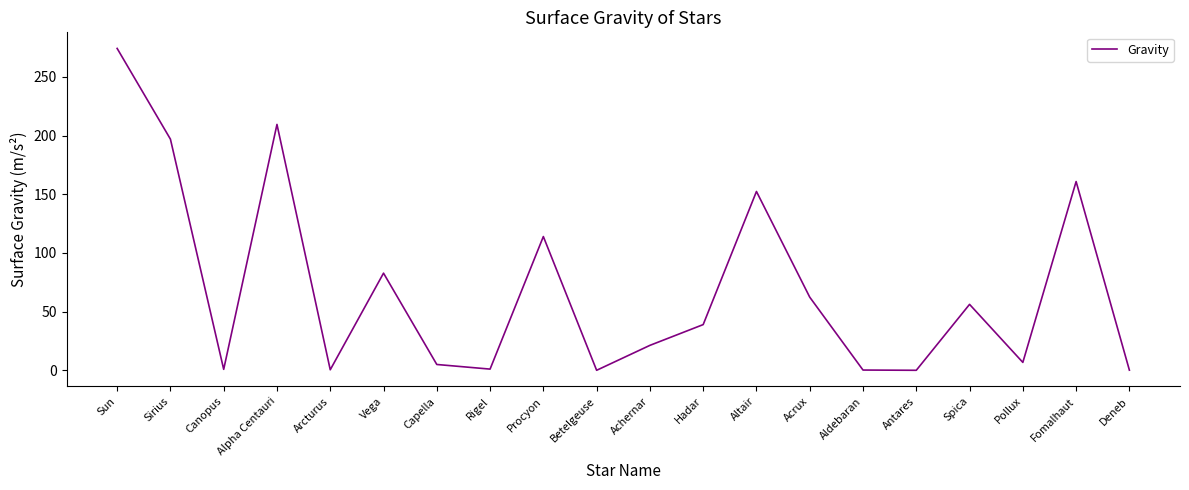

What is the change in value from Canopus to Deneb?

-0.7